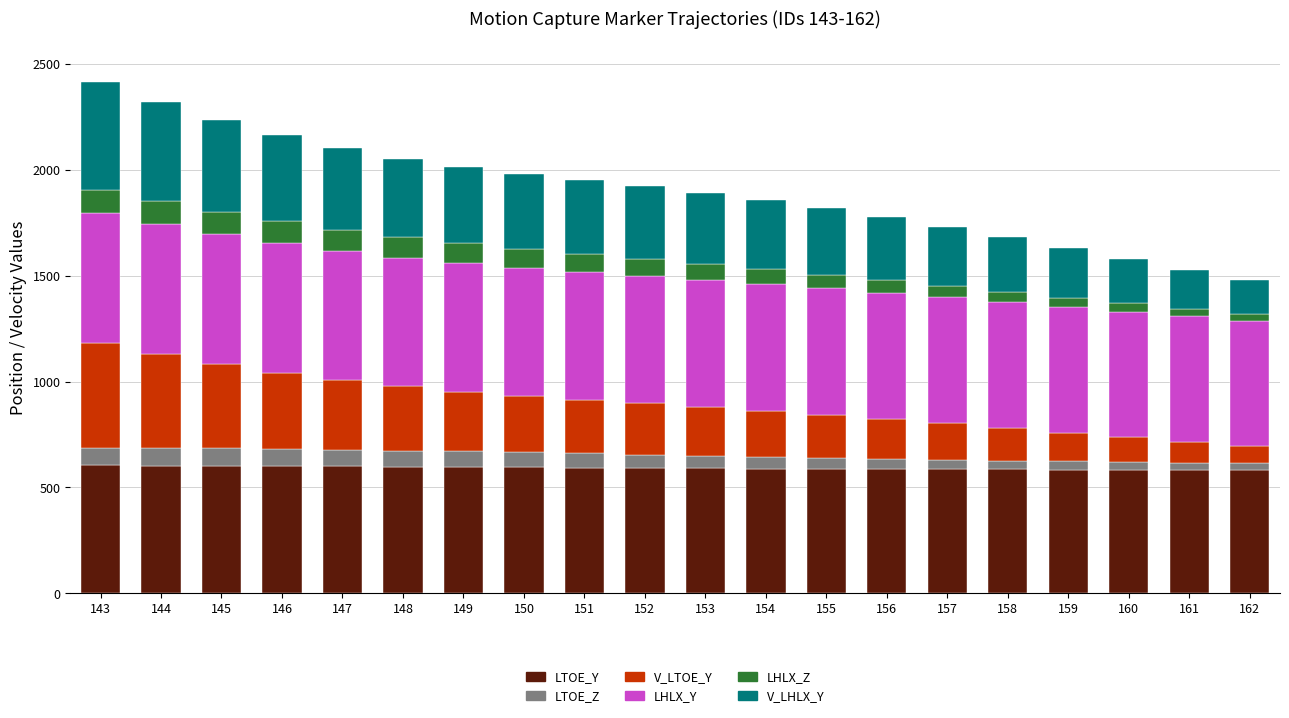

True or false: LTOE_Y has a value of 601.1 at 146.

True